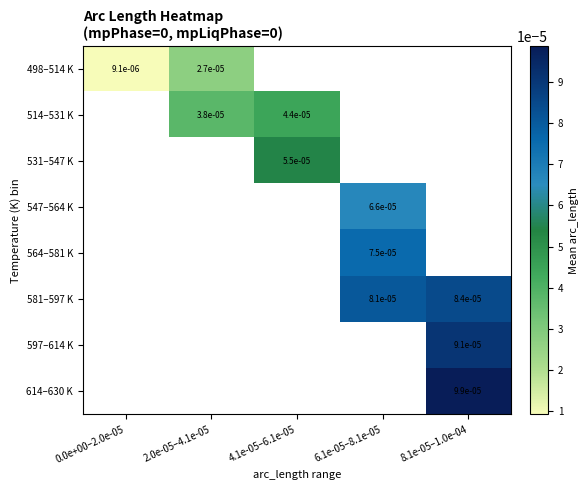

How many positive values does the 597–614 K series have?

1